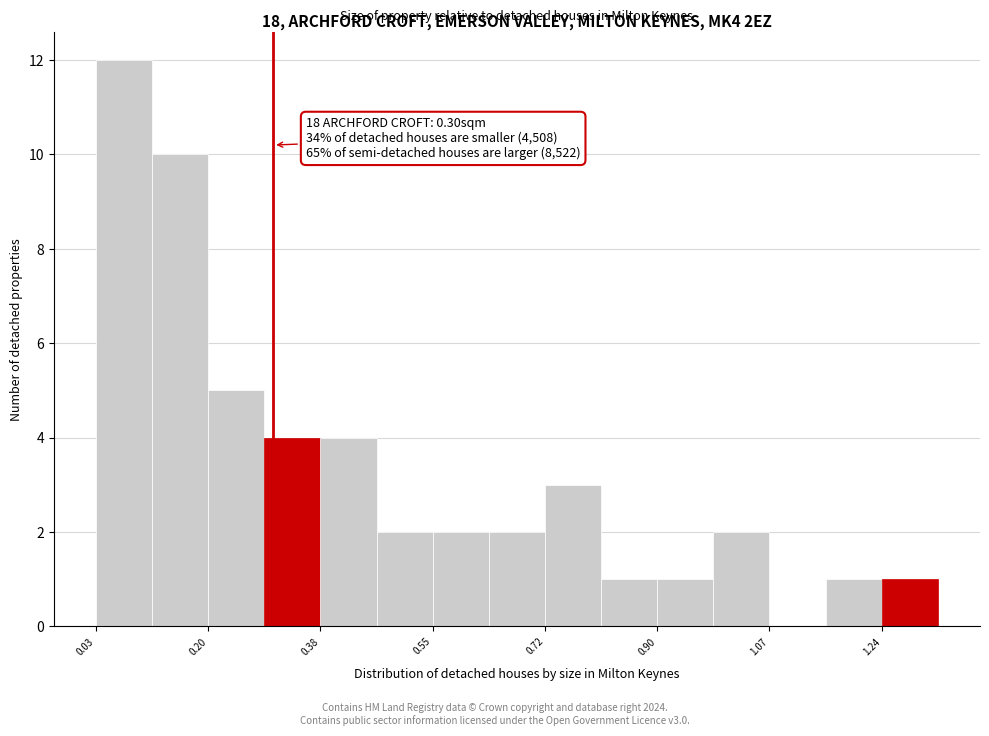

Over which range of the x-axis is the bar tallest?

0.04 to 0.12